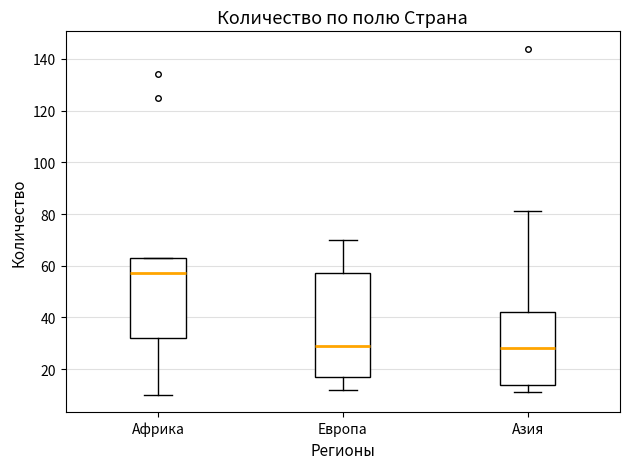

Where does the lower whisker of the box for Европа end on the y-axis? The values are not printed on the chart, so give them approximately, as read against the axis.

12